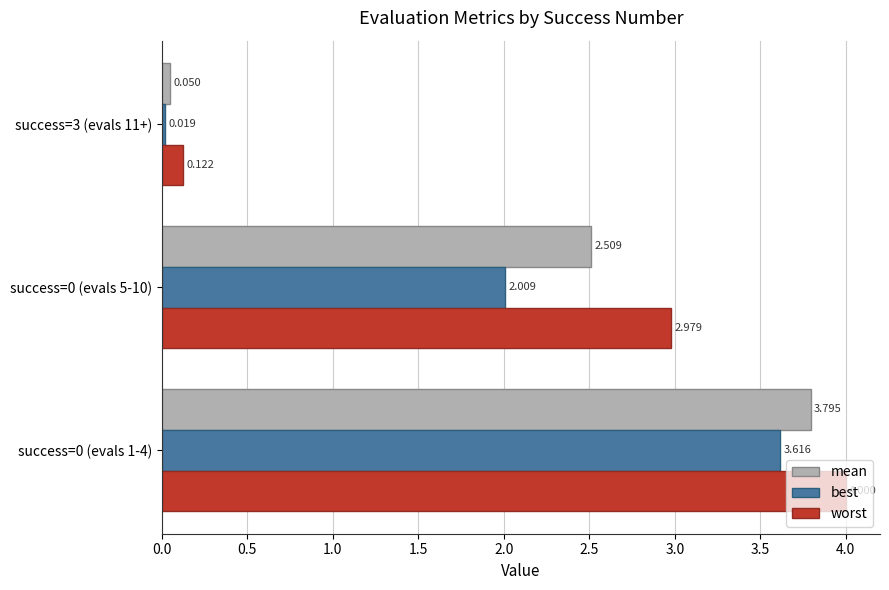

Rank the series by their maximum value, from lowest to highest.

best, mean, worst